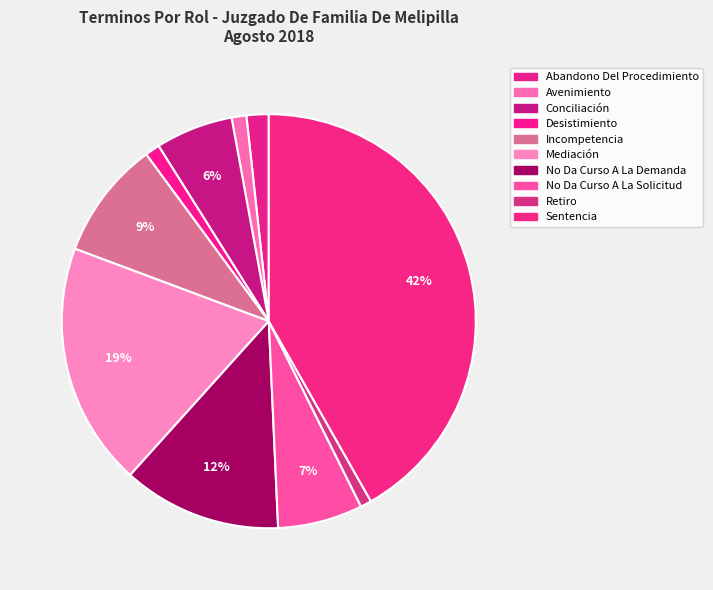

The No Da Curso A La Demanda slice represents 12% of the pie. True or false?

True